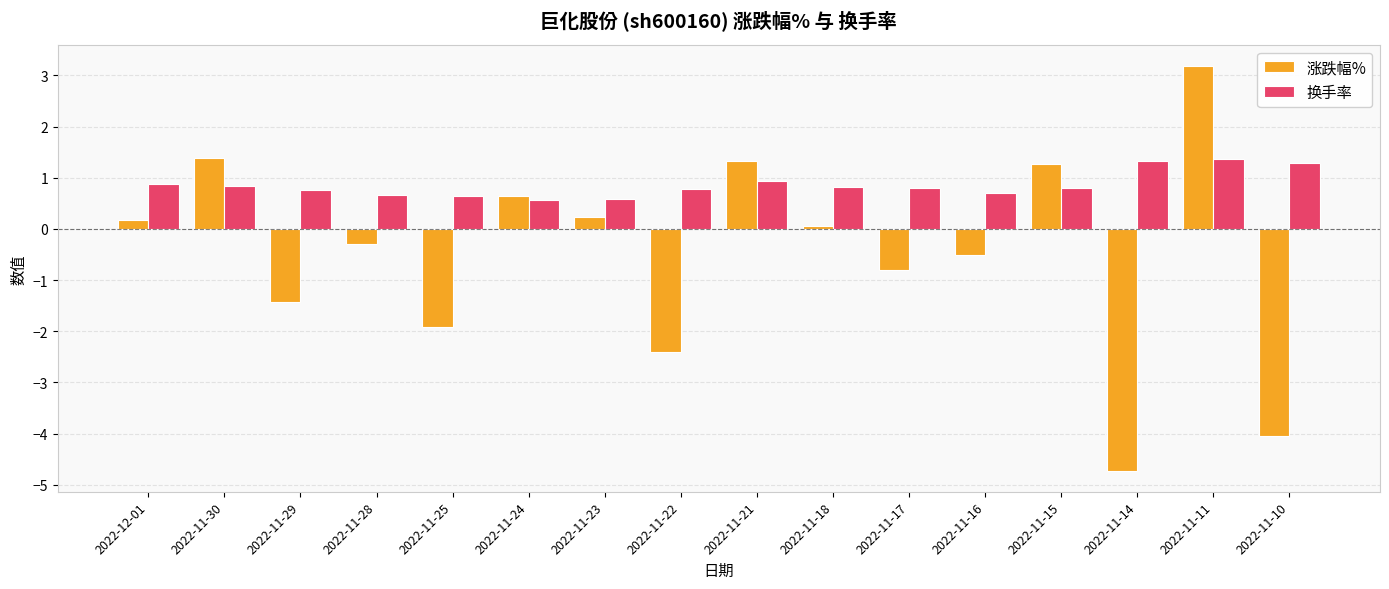

The 换手率 series shows 0.6 at 2022-11-24. True or false?

True